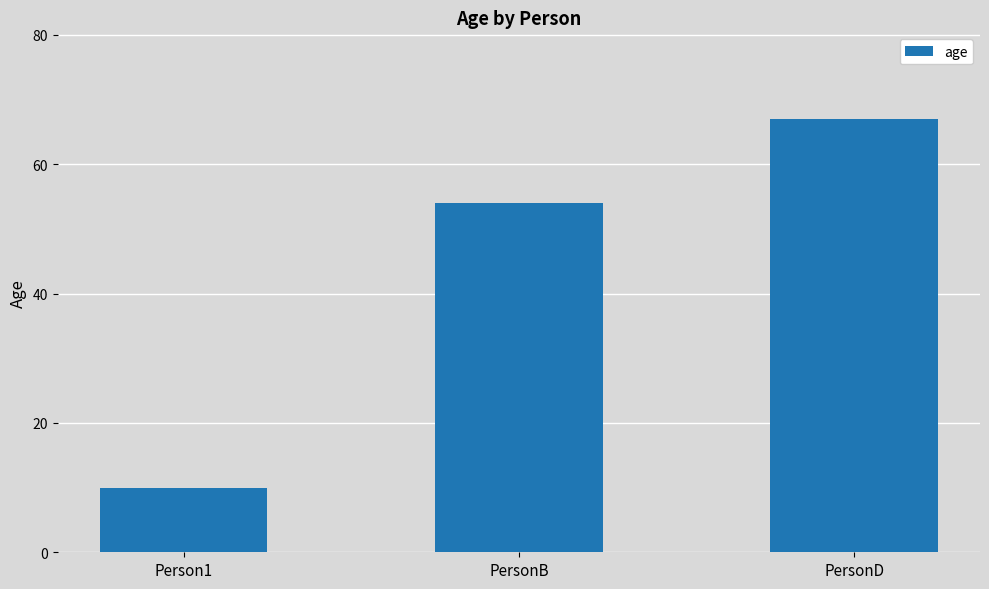

Rank the categories by value from lowest to highest.

Person1, PersonB, PersonD